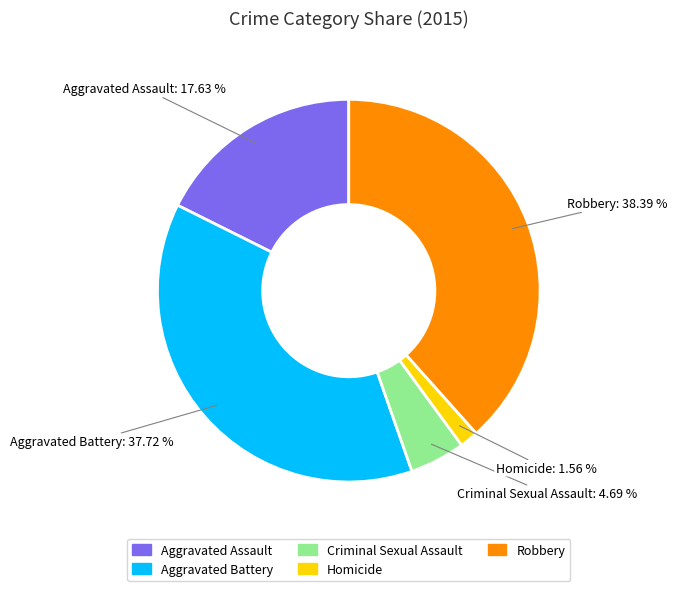

Which has a higher value, Homicide or Aggravated Assault?

Aggravated Assault